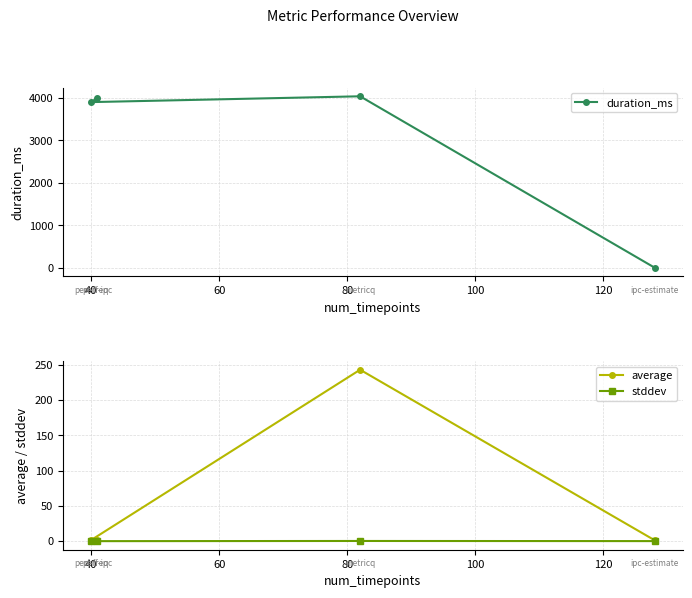

Which series changed the most between 60 and 80?

duration_ms